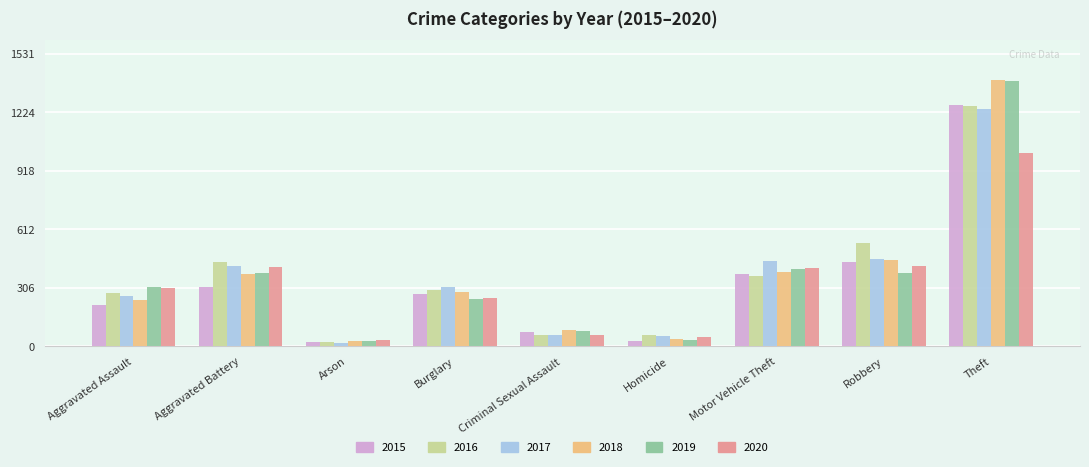

What is the difference between the maximum and minimum values in the 2016 series?

1232